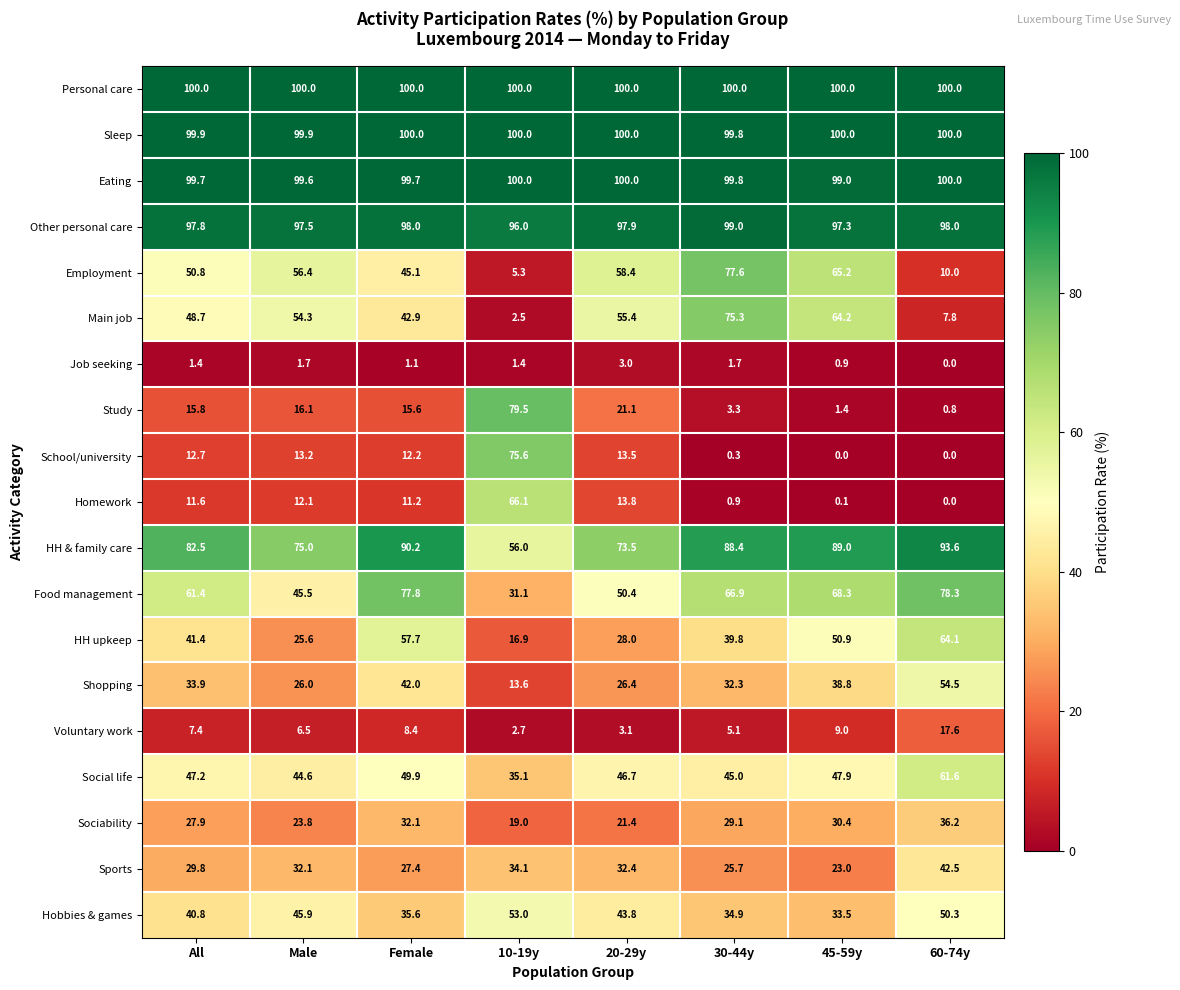

Rank the categories by Voluntary work value from lowest to highest.

10-19y, 20-29y, 30-44y, Male, All, Female, 45-59y, 60-74y